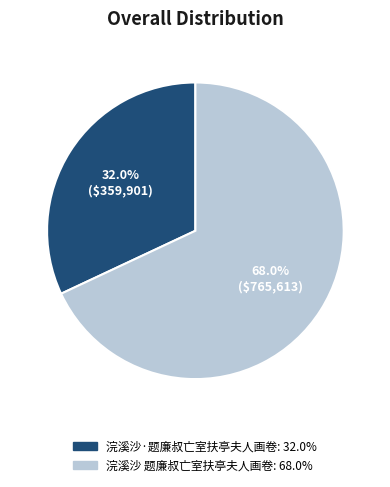

Is the sum of 浣溪沙·题廉叔亡室扶亭夫人画卷 and 浣溪沙 题廉叔亡室扶亭夫人画卷 greater than half?

Yes